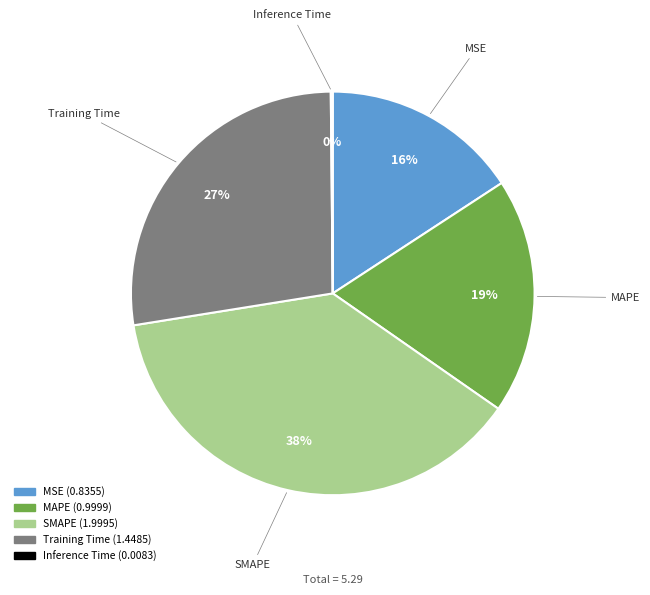

To the nearest percent, what is the difference between the largest and smallest slice percentages?

38%